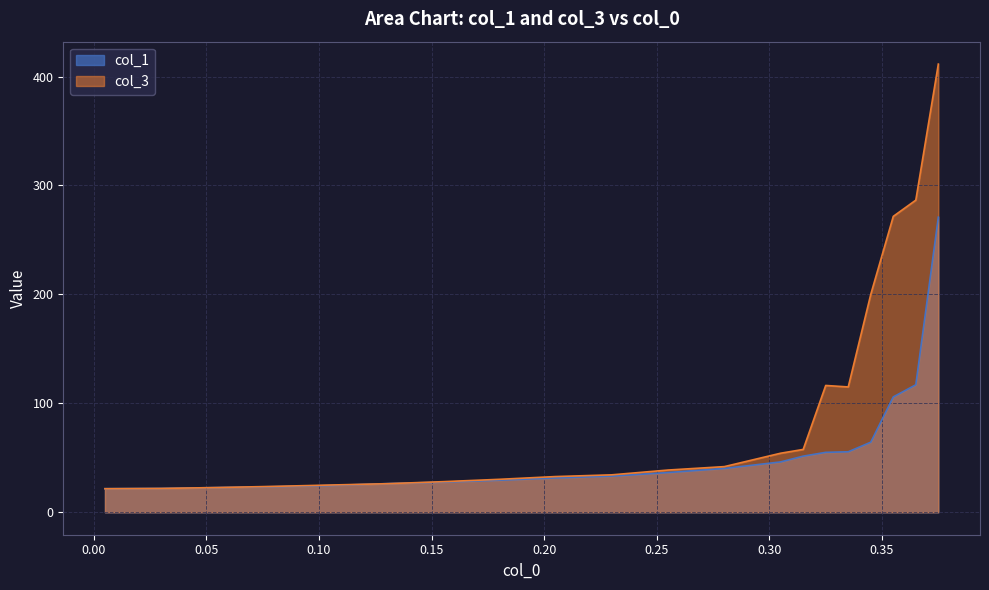

True or false: col_1 and col_3 cross at least once.

True